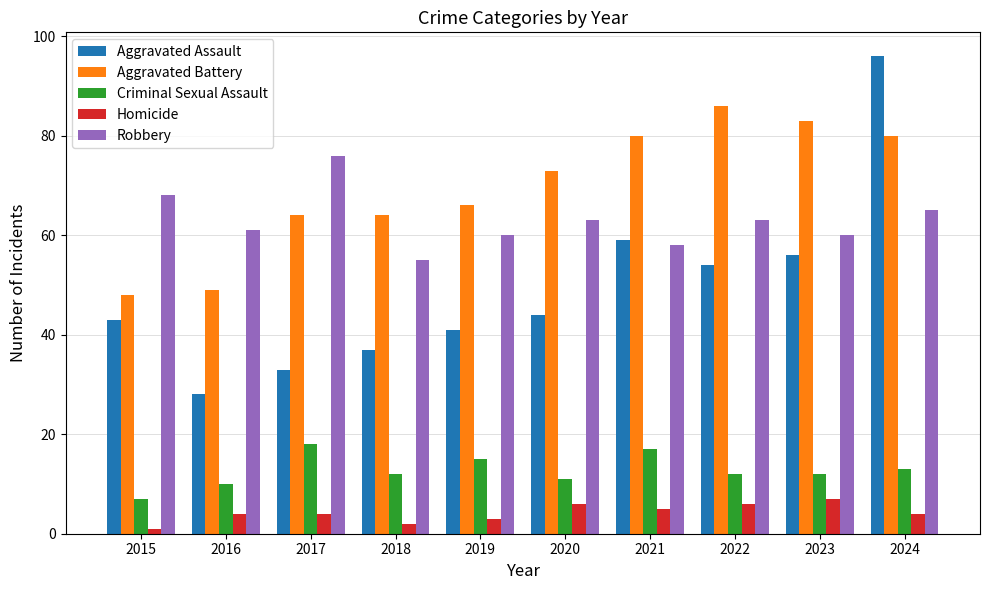

How many groups of bars are there?

10